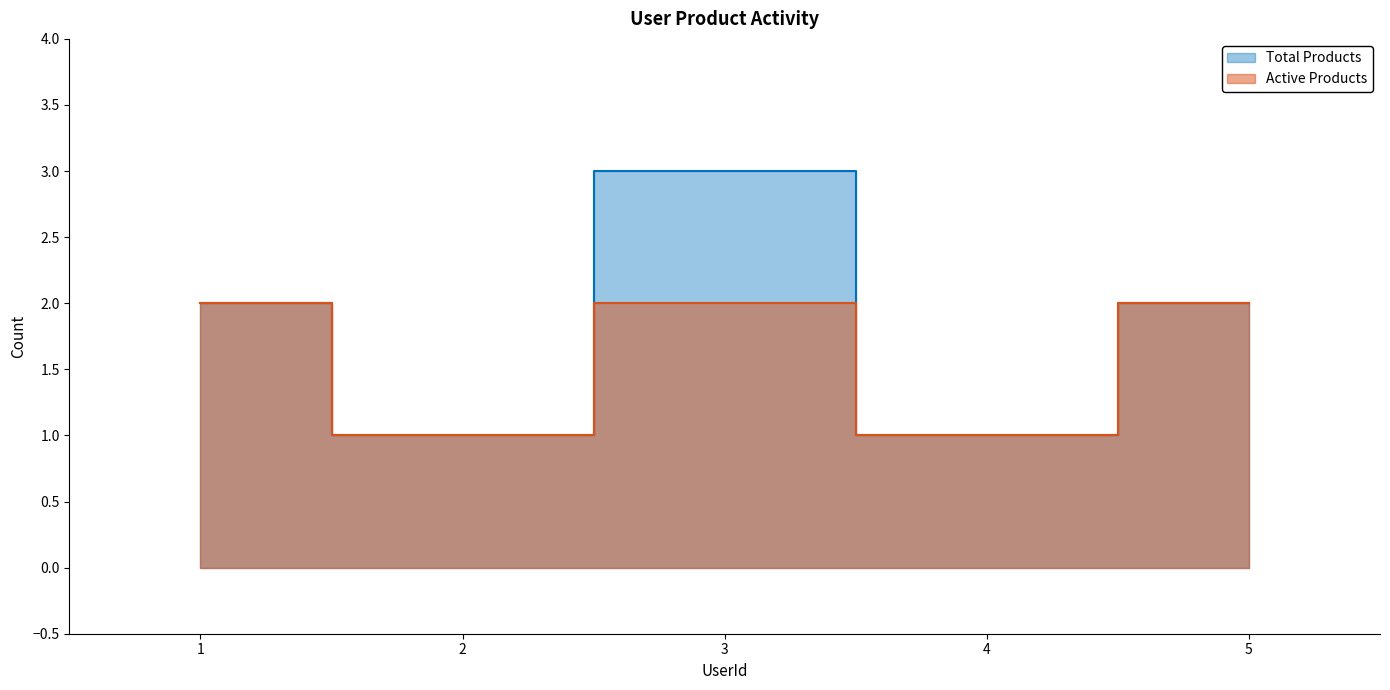

What is the sum of all Active Products values?

8